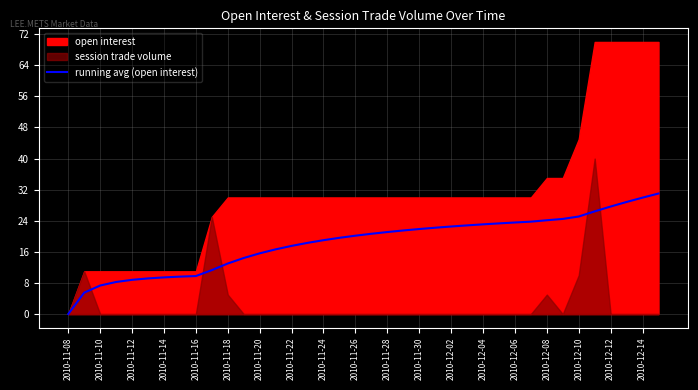

True or false: running avg (open interest) has a value of 10.3 at 2010-11-10.

False